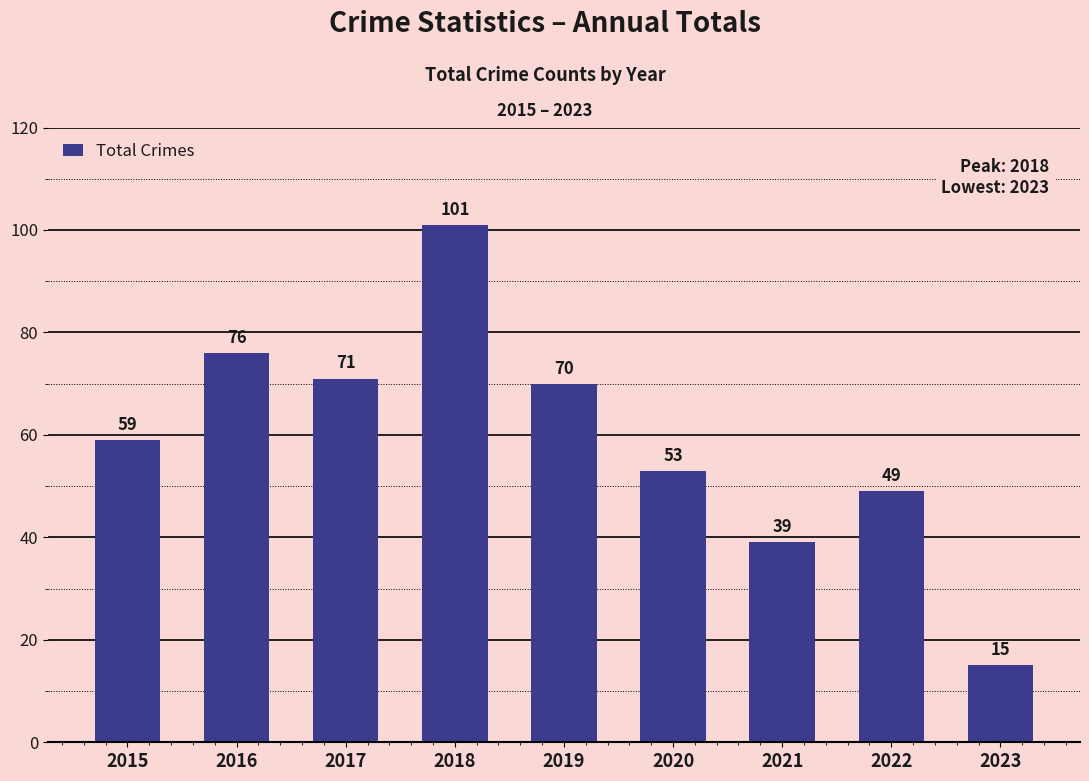

Count the number of categories in the chart.

9